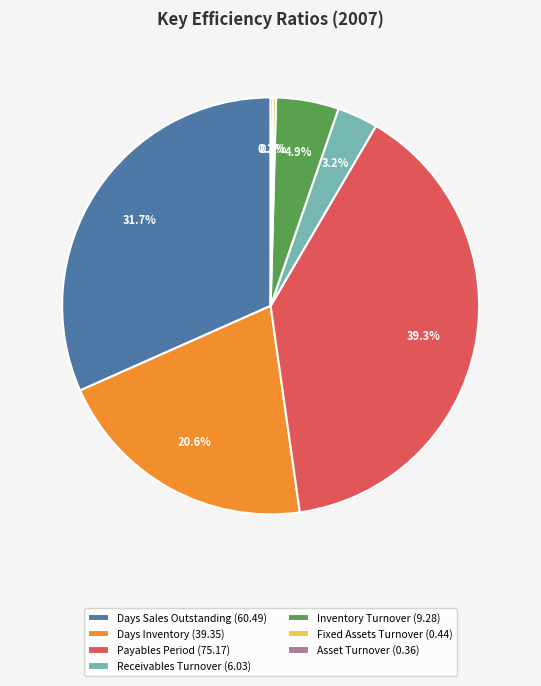

Which has a higher value, Days Inventory (39.35) or Payables Period (75.17)?

Payables Period (75.17)